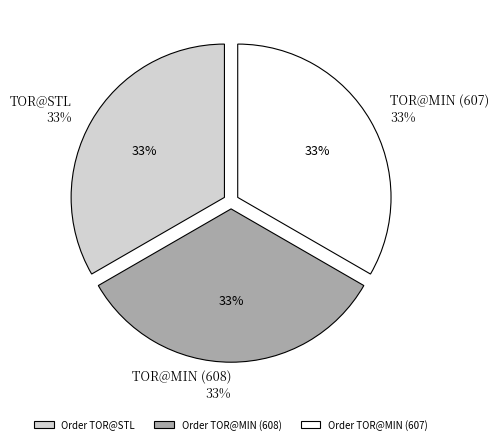

How many segments does this pie chart have?

3